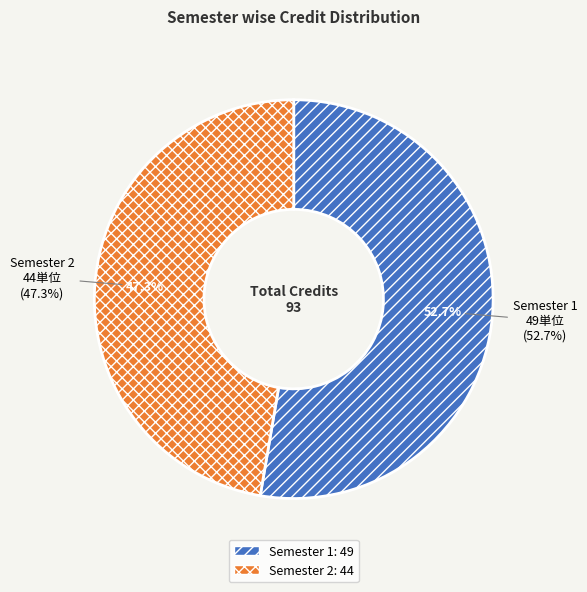

How many slices are in this pie chart?

2